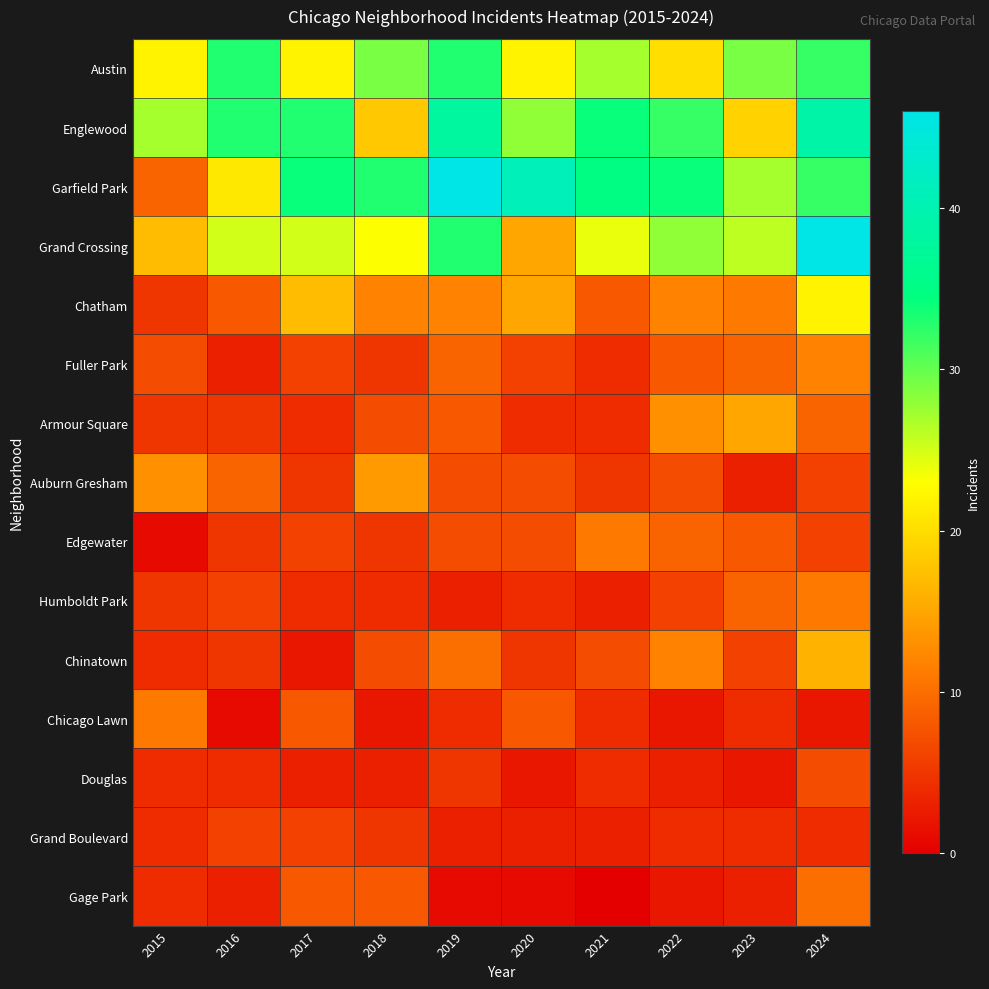

Between 2017 and 2022, which series saw the biggest shift?

Chinatown